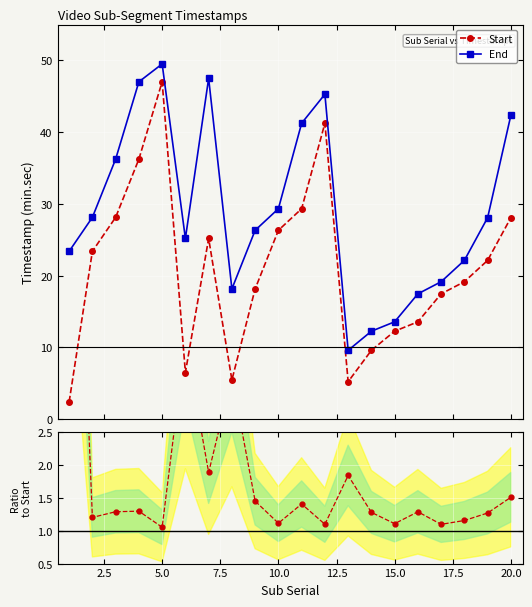

What is the lowest value of the End series?

9.6